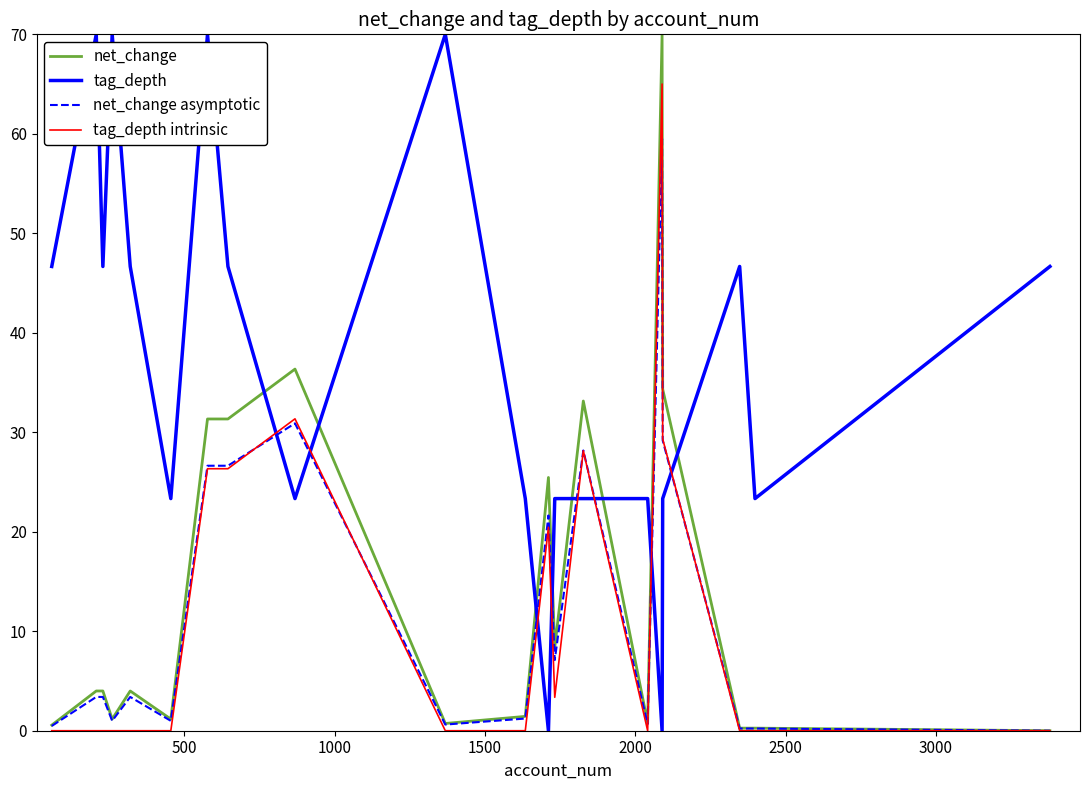

How many series are shown in this chart?

4